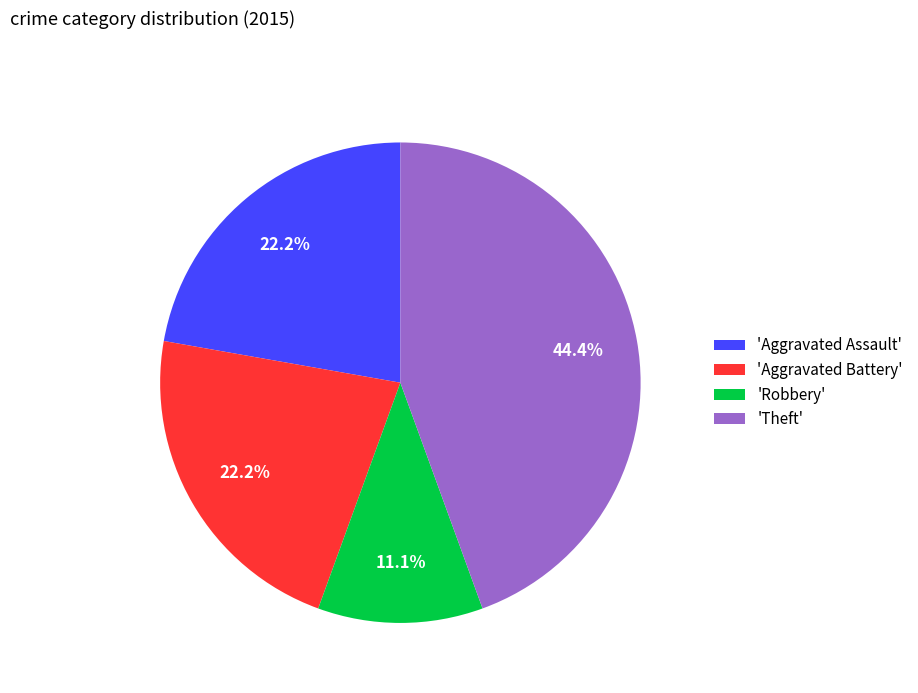

Which category has the smallest portion of the pie?

'Robbery'